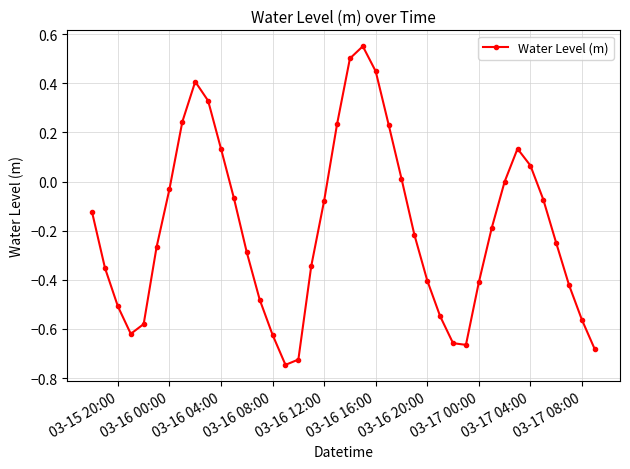

How many points are higher than both their immediate neighbors (excluding endpoints)?

3